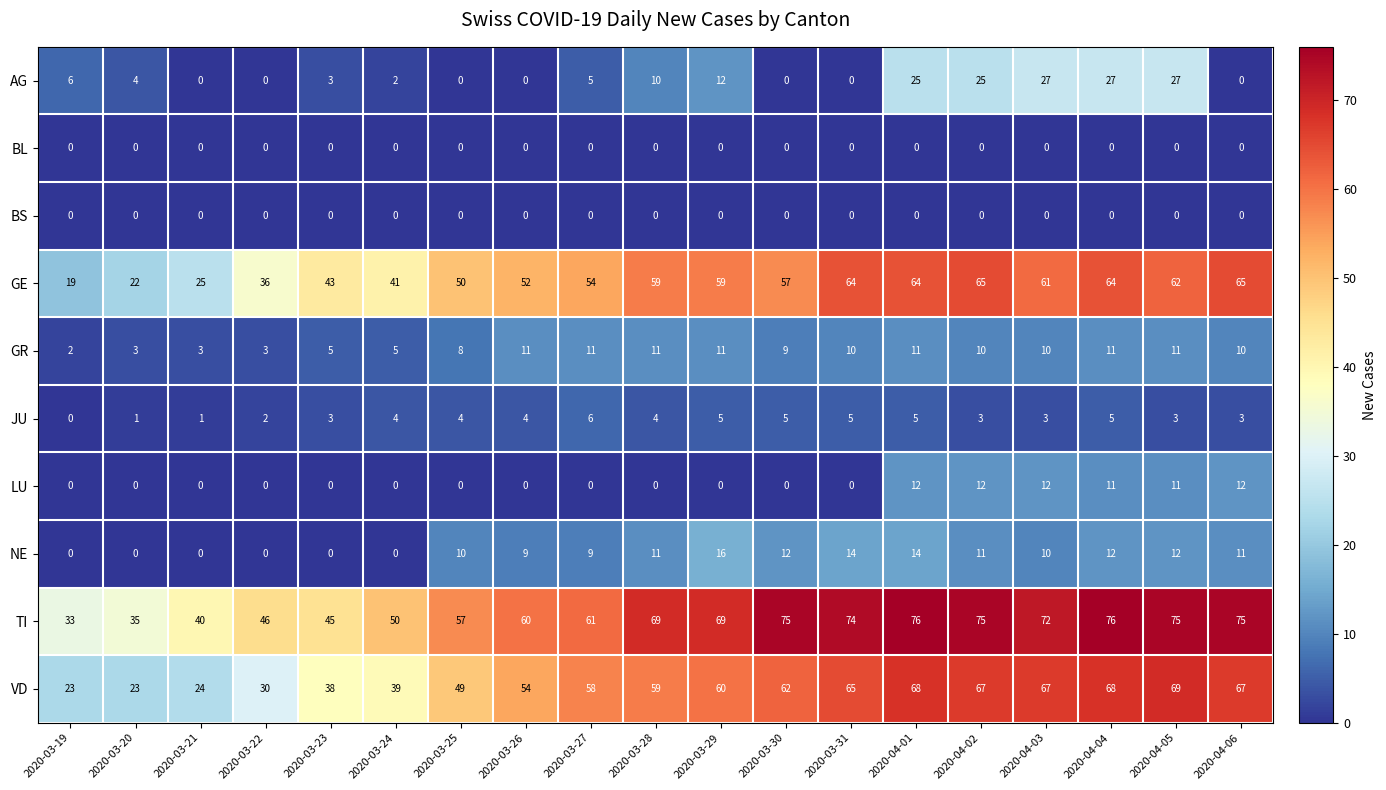

What is the difference between the second highest and minimum values in the NE series?

14